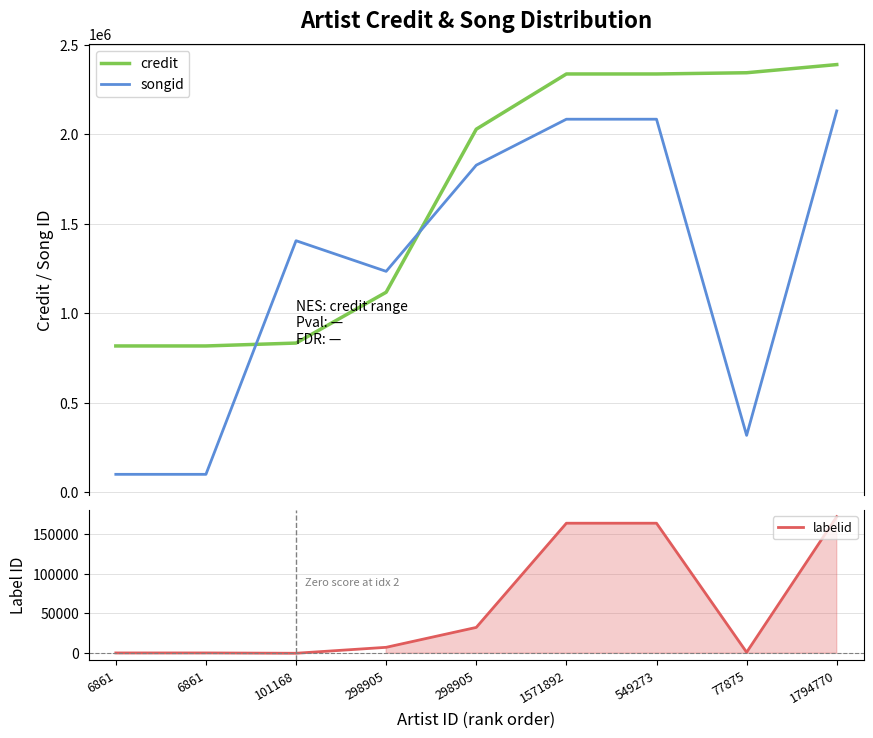

Which series has the largest total across all categories?

credit